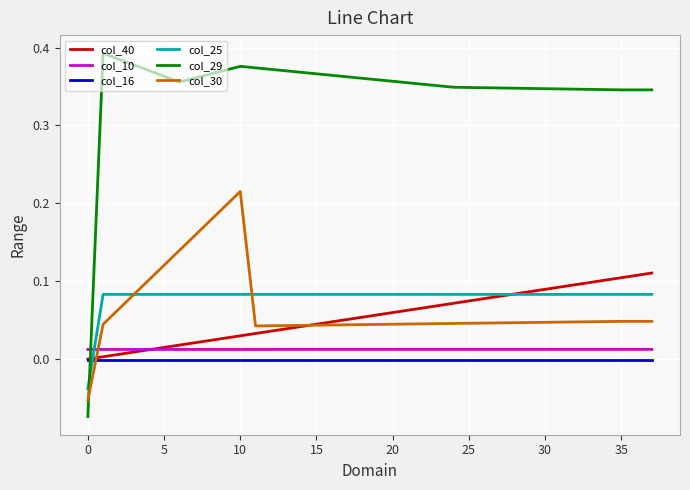

How many intersections are there between col_30 and col_29?

1